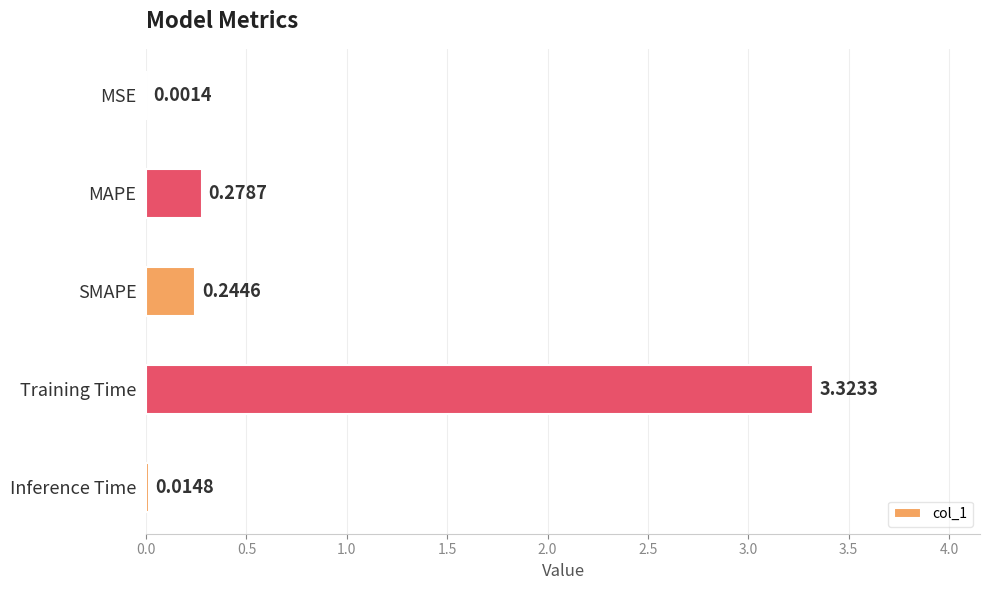

Which has a higher value, SMAPE or MAPE?

MAPE